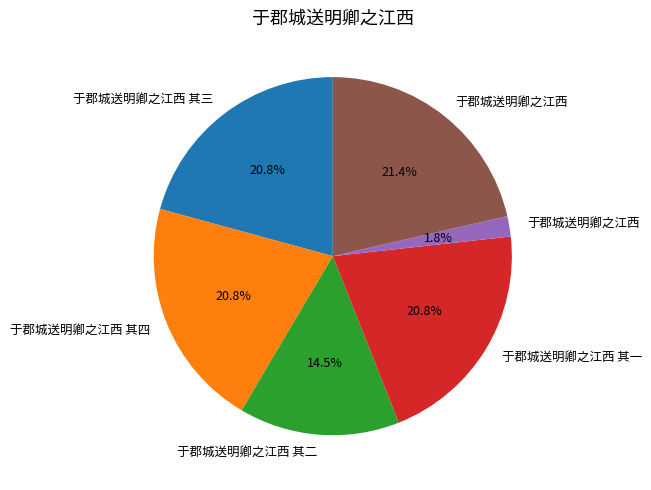

Does any single category account for the majority?

No